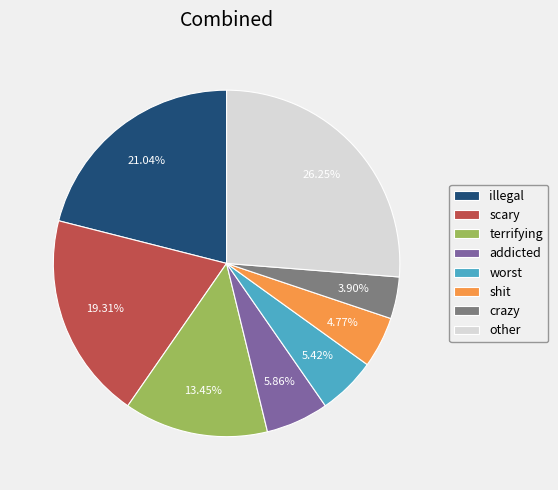

Do addicted and terrifying together represent more than half of the pie?

No